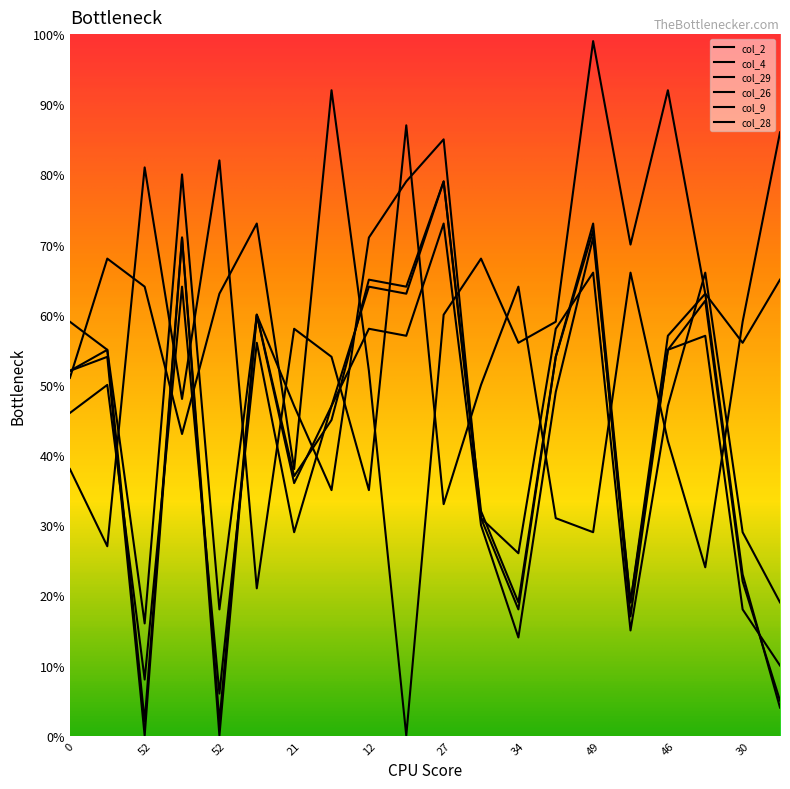

Is this an area chart (filled region under the line)?

No